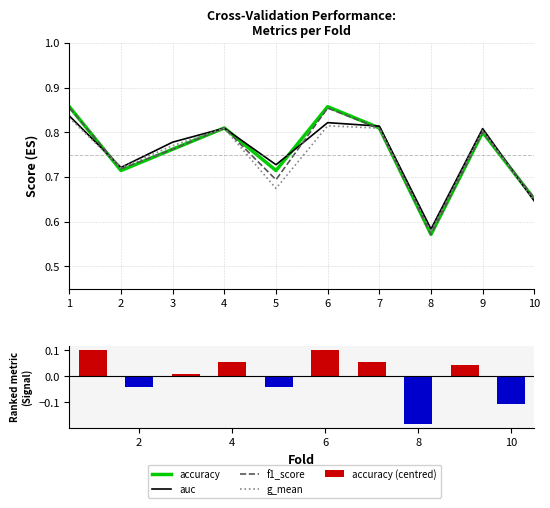

Reading left to right, extract all data points from this chart.

accuracy: 1=0.9	2=0.7	3=0.8	4=0.8	5=0.7	6=0.9	7=0.8	8=0.6	9=0.8	10=0.7
auc: 1=0.8	2=0.7	3=0.8	4=0.8	5=0.7	6=0.8	7=0.8	8=0.6	9=0.8	10=0.6
f1_score: 1=0.9	2=0.7	3=0.8	4=0.8	5=0.7	6=0.9	7=0.8	8=0.6	9=0.8	10=0.7
g_mean: 1=0.8	2=0.7	3=0.8	4=0.8	5=0.7	6=0.8	7=0.8	8=0.6	9=0.8	10=0.6
accuracy (centred): 1=0.1	2=-0.0	3=0.0	4=0.1	5=-0.0	6=0.1	7=0.1	8=-0.2	9=0.0	10=-0.1